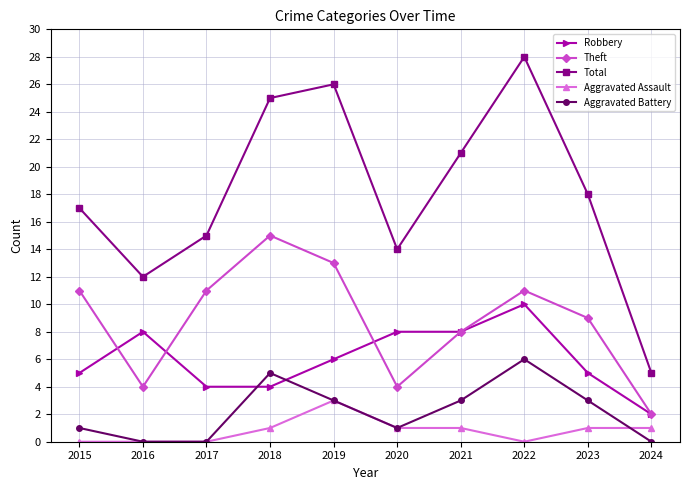

Between which two adjacent categories do Robbery and Aggravated Battery first intersect?

2017 and 2018